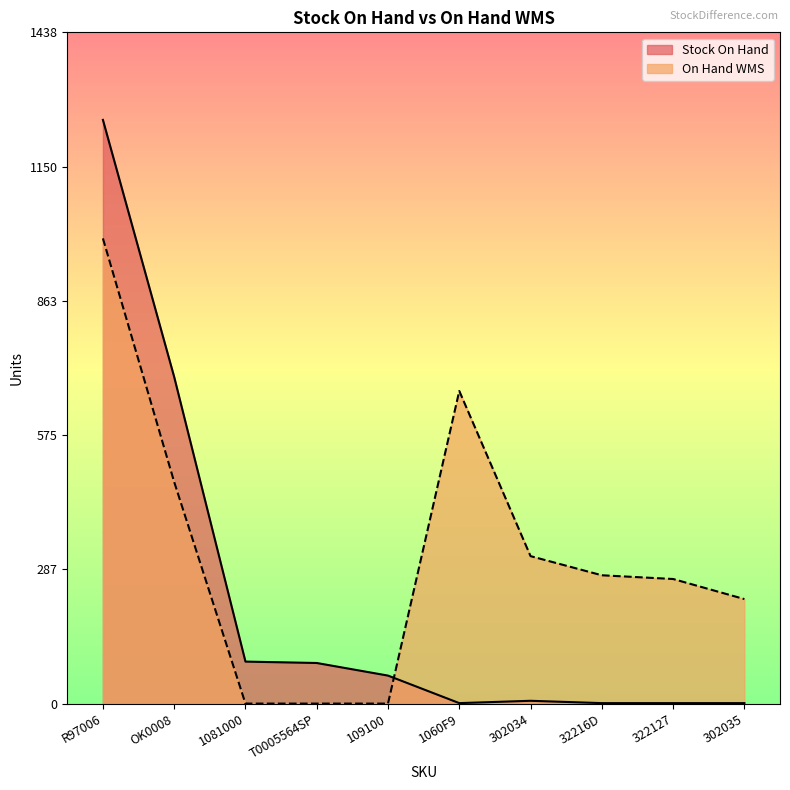

What are all the series names shown in the legend?

Stock On Hand, On Hand WMS